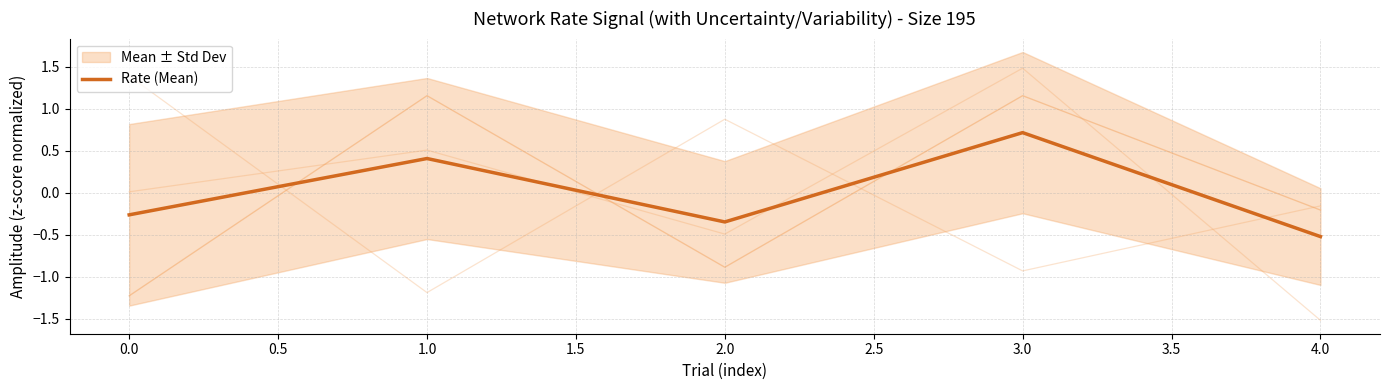

At which label does Rate (Mean) reach its minimum?

4.0